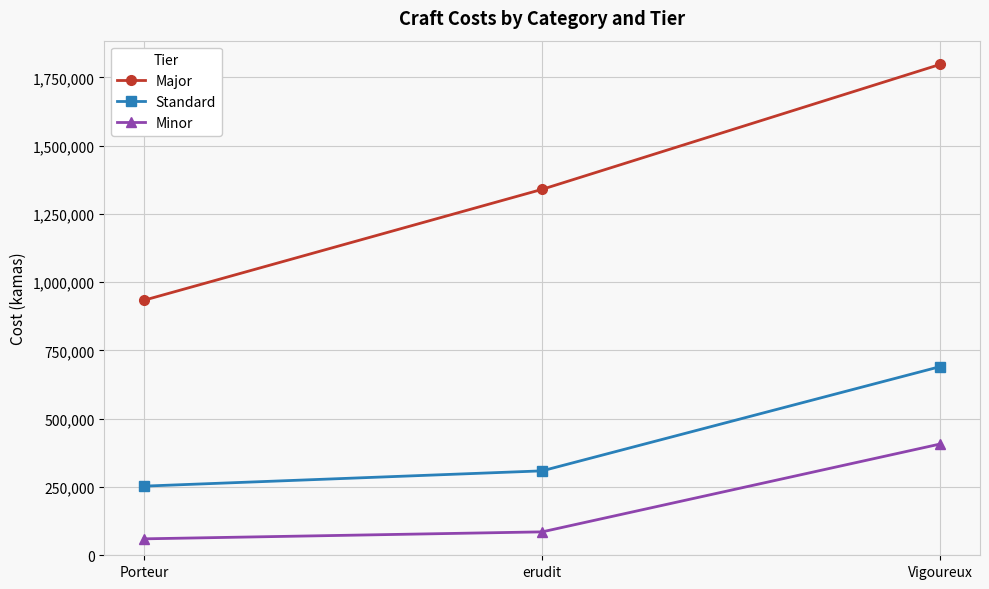

Is the value of Standard at erudit greater than the value of Major at erudit?

No